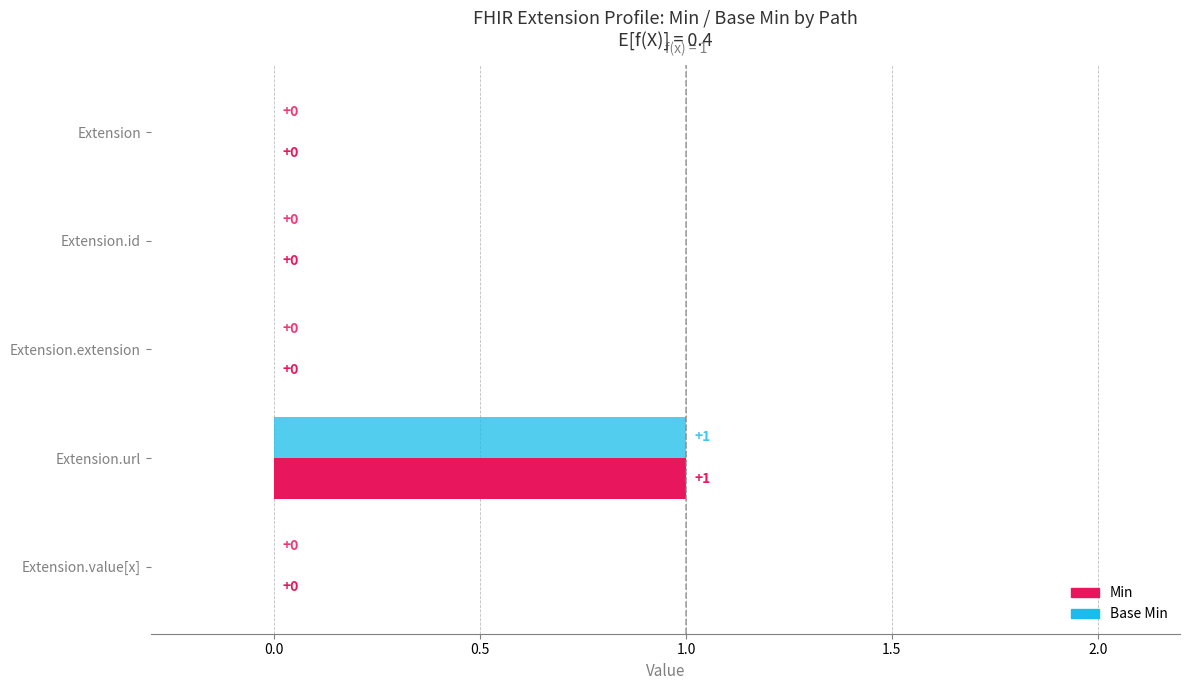

Which has a higher value, Extension.value[x] or Extension?

Extension.value[x]